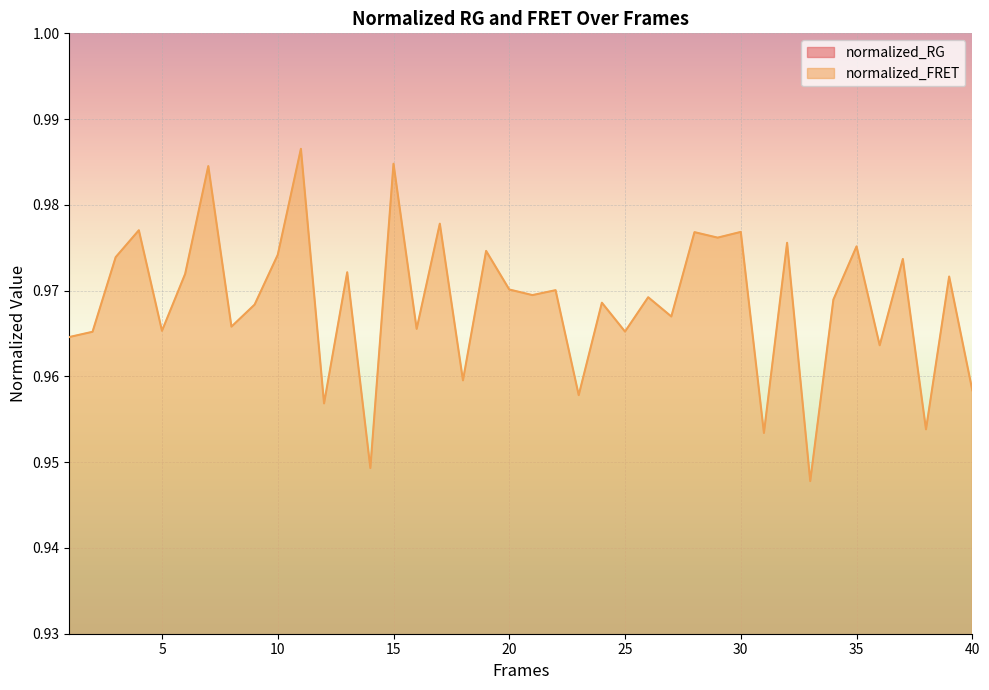

Which series has the widest spread of values?

normalized_FRET